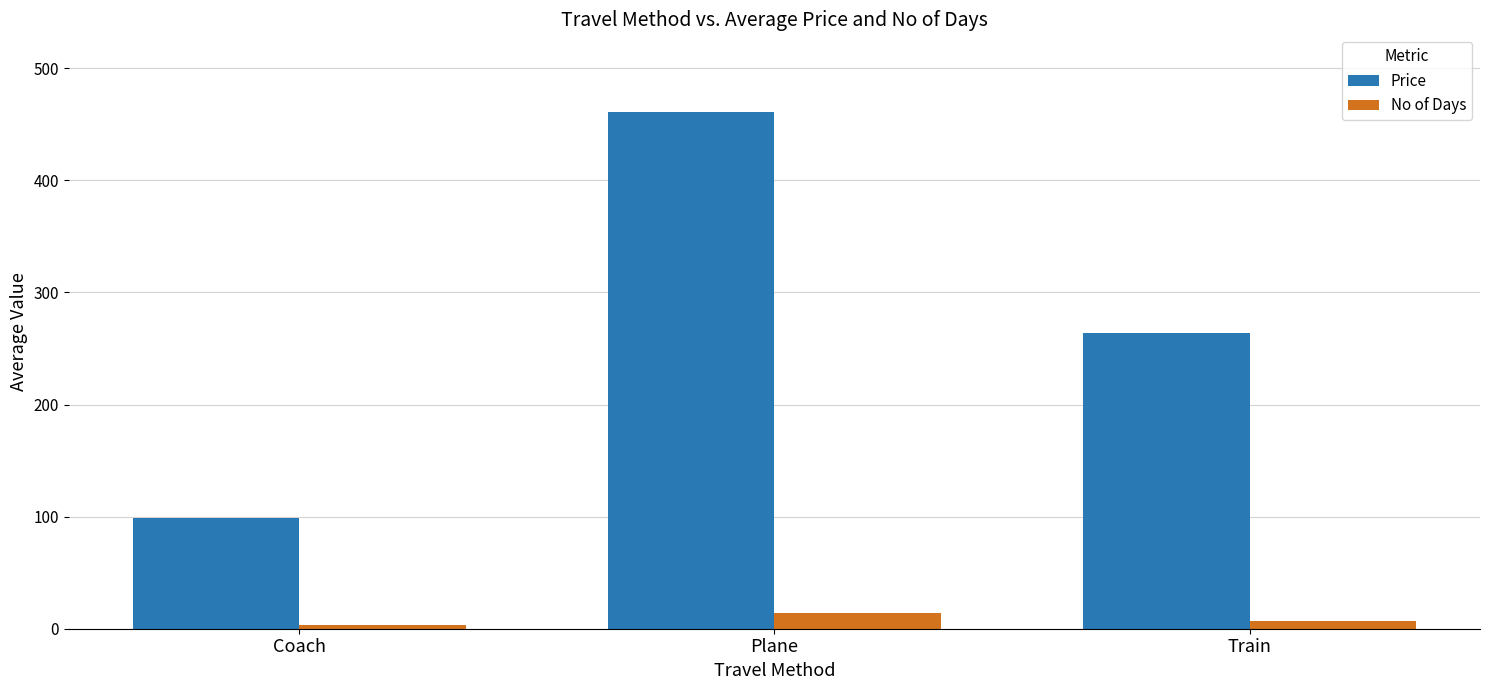

What is the label of the 1st bar from the right?

Train